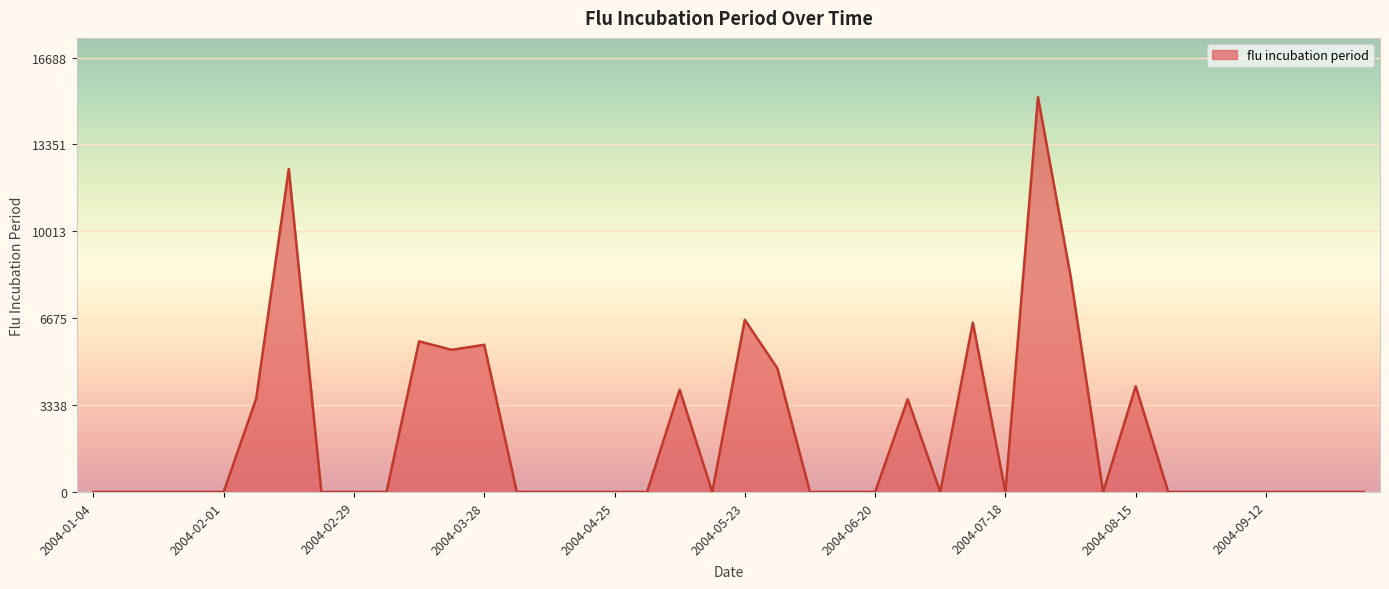

What is the greatest value displayed?

15171.1